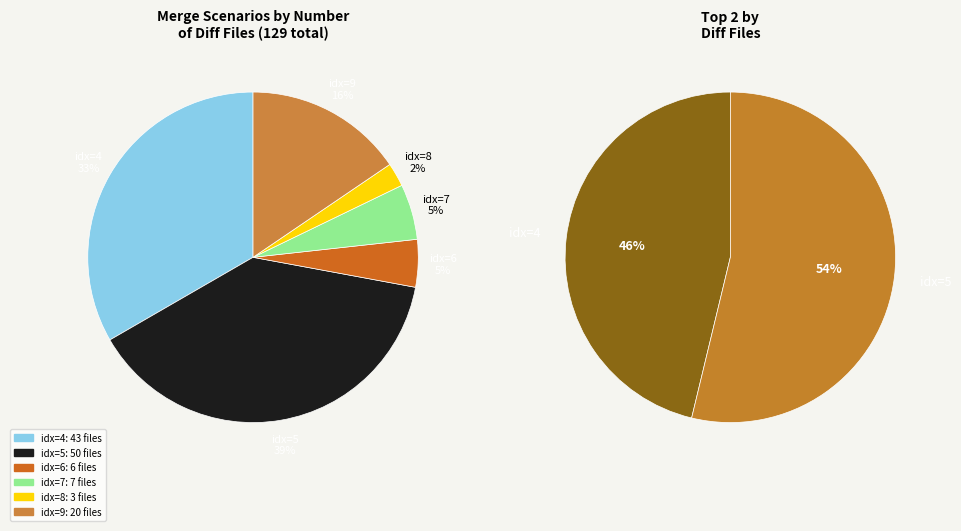

Is the sum of 4 and 8 greater than half?

No